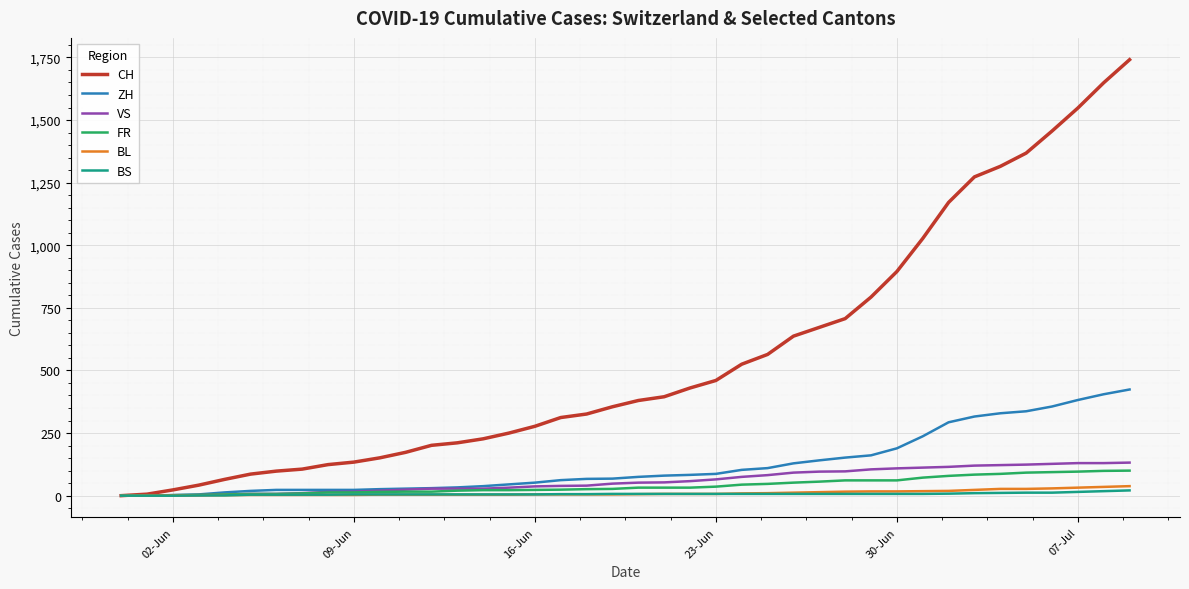

Which series has the largest range (max minus min)?

CH